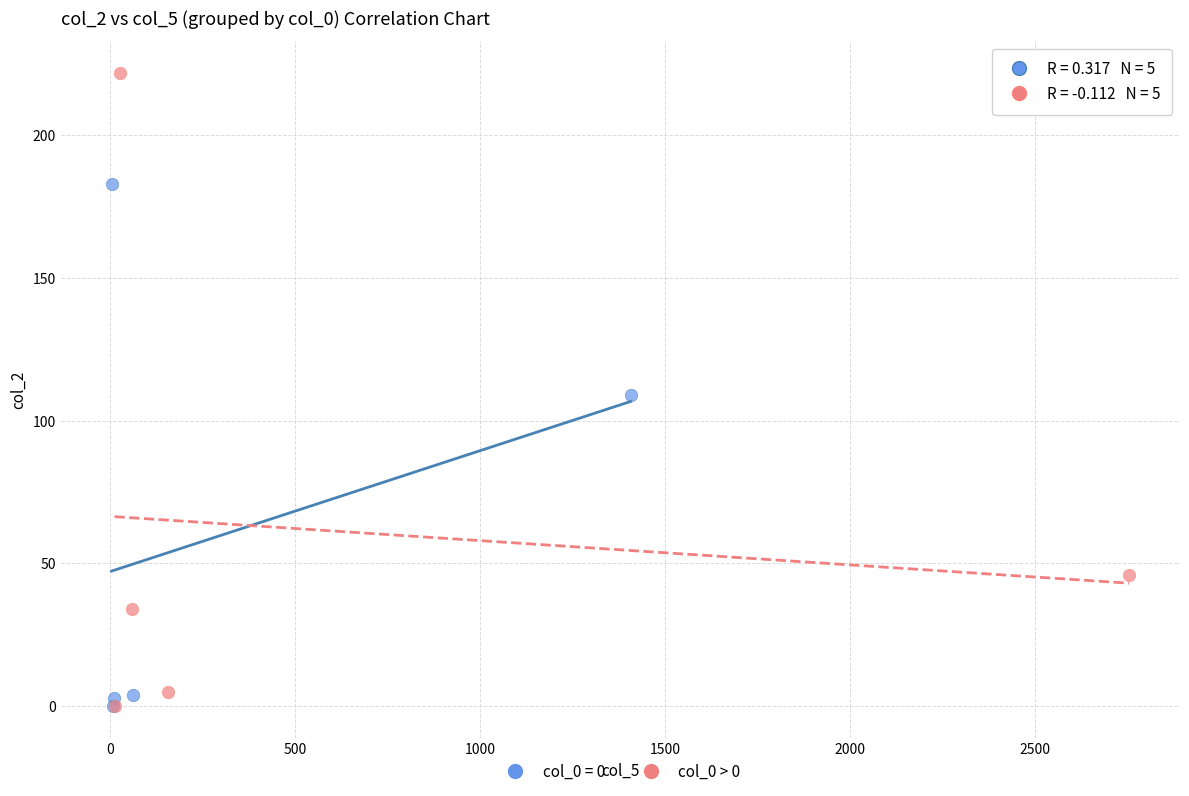

Which series contains the highest Y value?

col_0 > 0